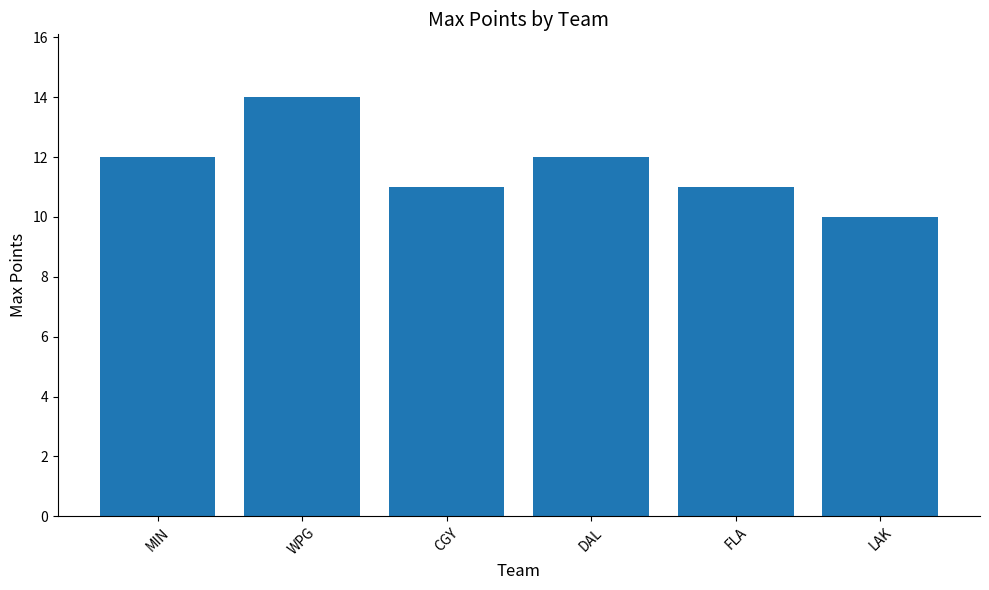

The value at WPG is 7. True or false?

False